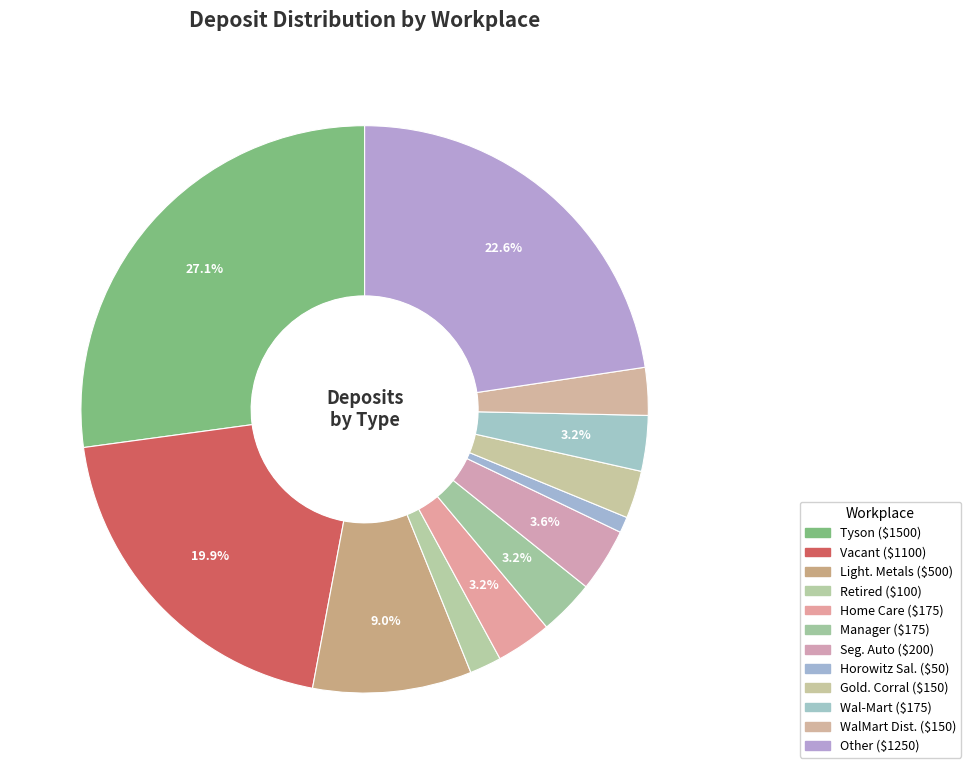

How many segments does this pie chart have?

12